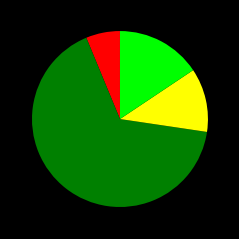

Is there a majority slice in this chart?

Yes